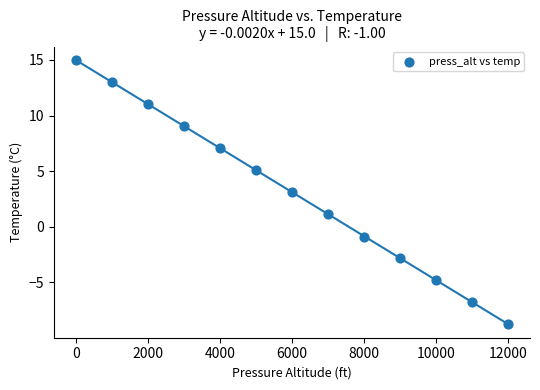

What is the range of X values (max minus min)?

12000.0